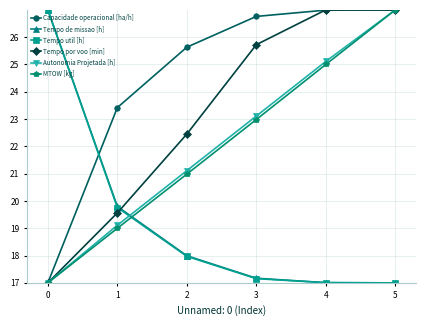

At how many categories does at least one series exceed 21?

6